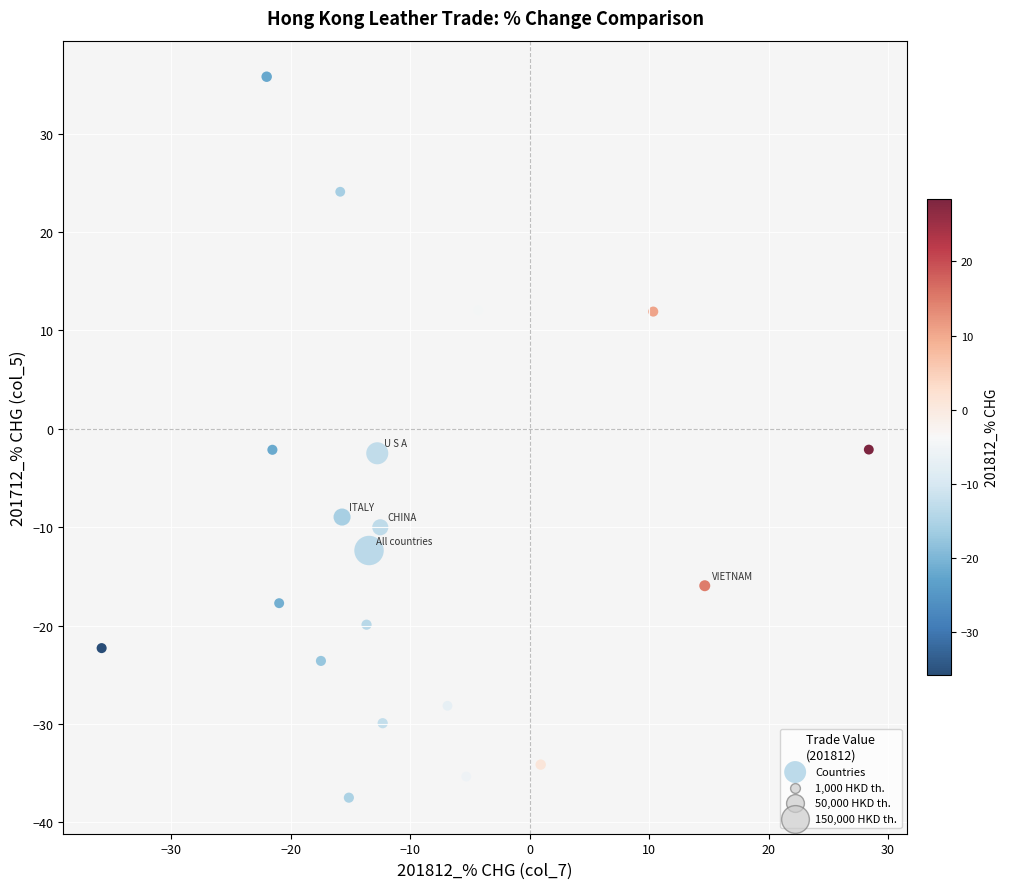

What is the range of Y values (max minus min)?

73.3